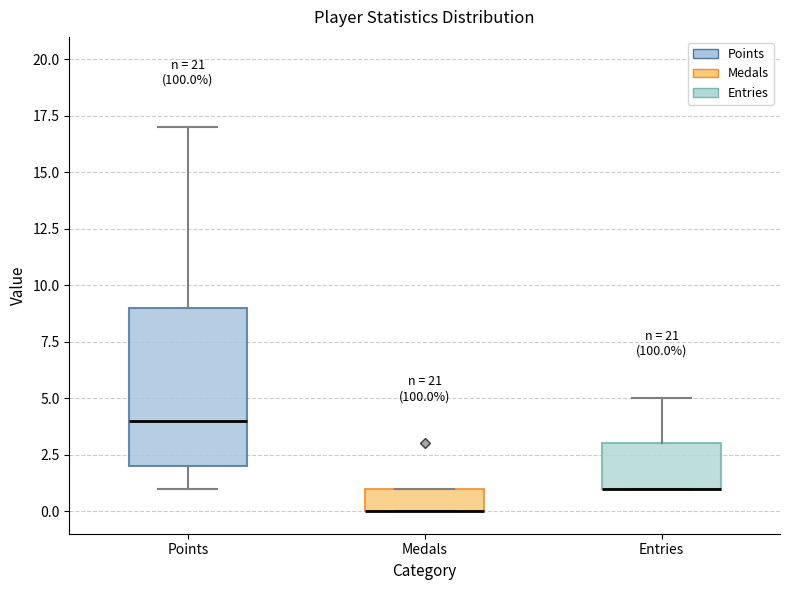

Reading left to right, transcribe this box plot: for each box, give where its median line is, the range the box spans, and where its two whiskers end, as read against the y-axis. The values are not printed on the chart, so give them approximately, as read against the axis.

Points: median 4, box 2 to 9, whiskers 1 to 17
Medals: median 0 (drawn on the box's lower edge), box 0 to 1, whiskers 0 to 1
Entries: median 1 (drawn on the box's lower edge), box 1 to 3, whiskers 1 to 5